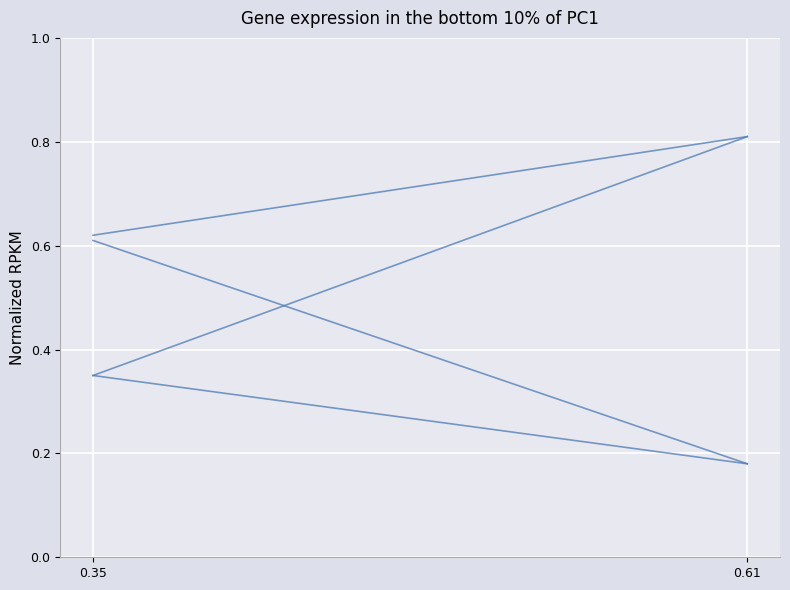

What is the greatest value displayed?

0.8